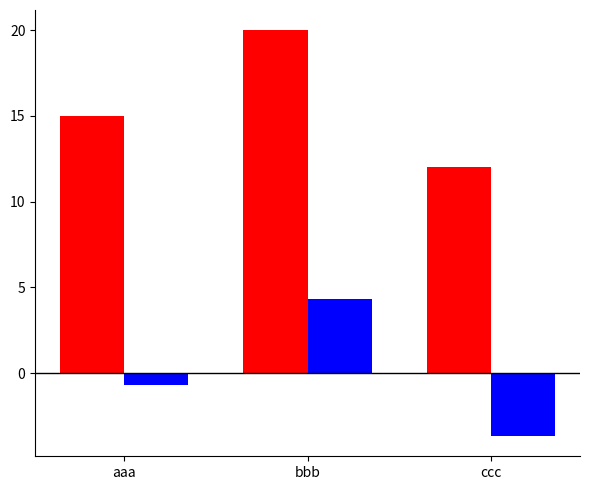

What is the difference between the highest and lowest values at aaa?

15.7